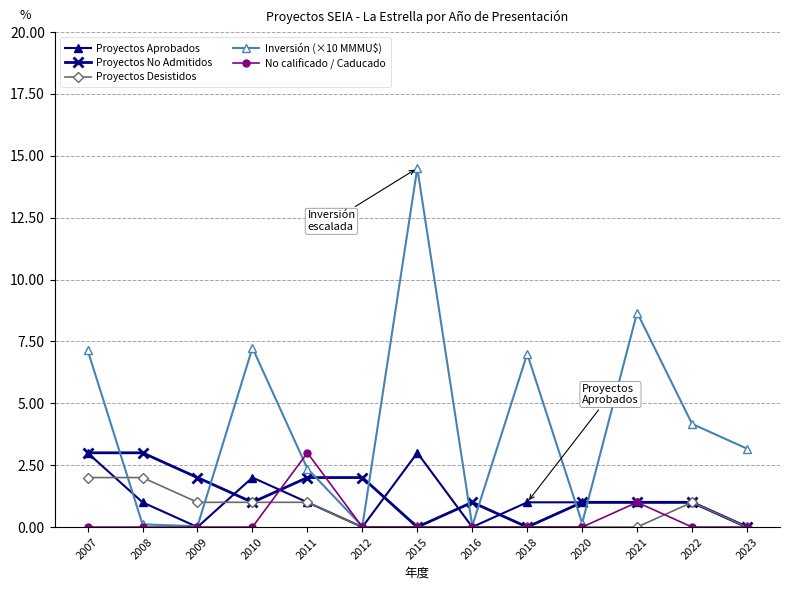

What is the difference between the Proyectos No Admitidos values at 2008 and 2021?

2.0